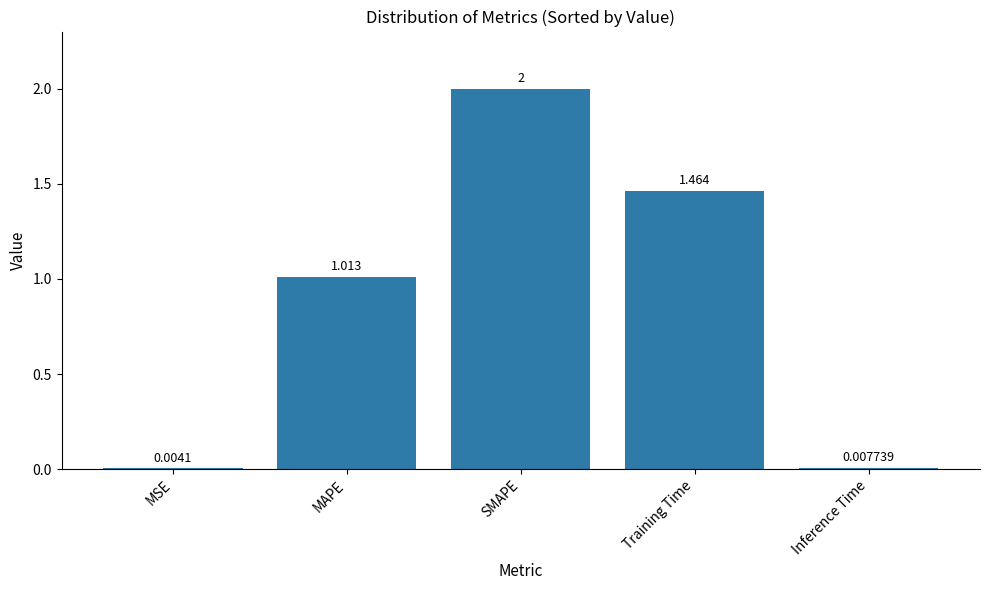

At which category does the chart reach its peak across all series?

SMAPE